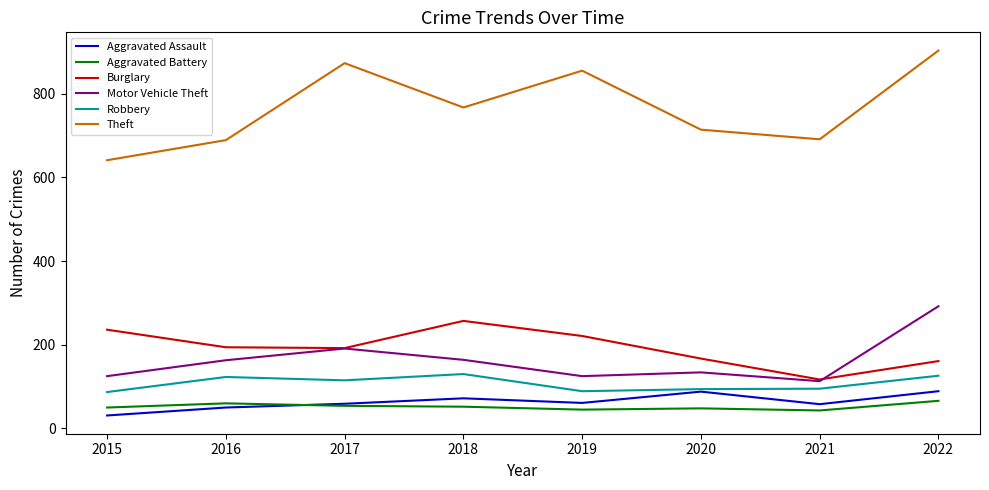

Is the value of Burglary at 2015 greater than the value of Theft at 2020?

No